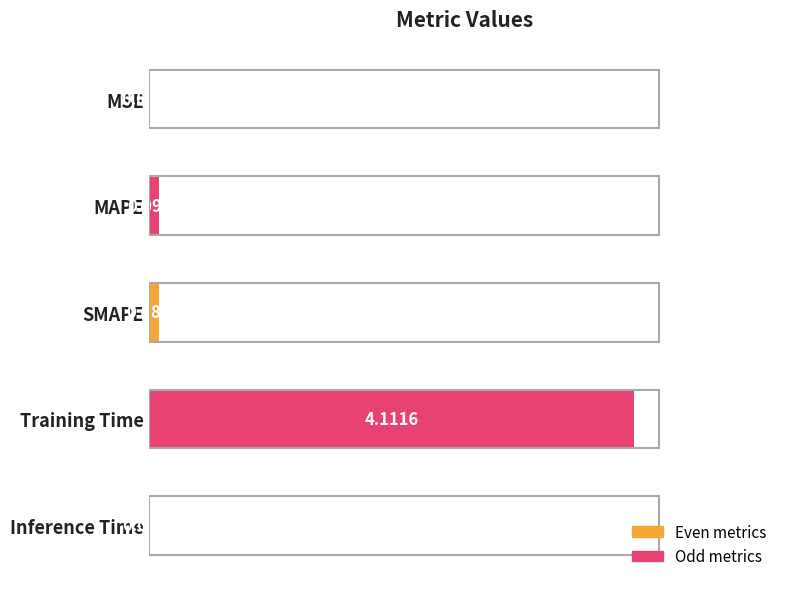

What is the change in value from MAPE to Training Time?

+4.0